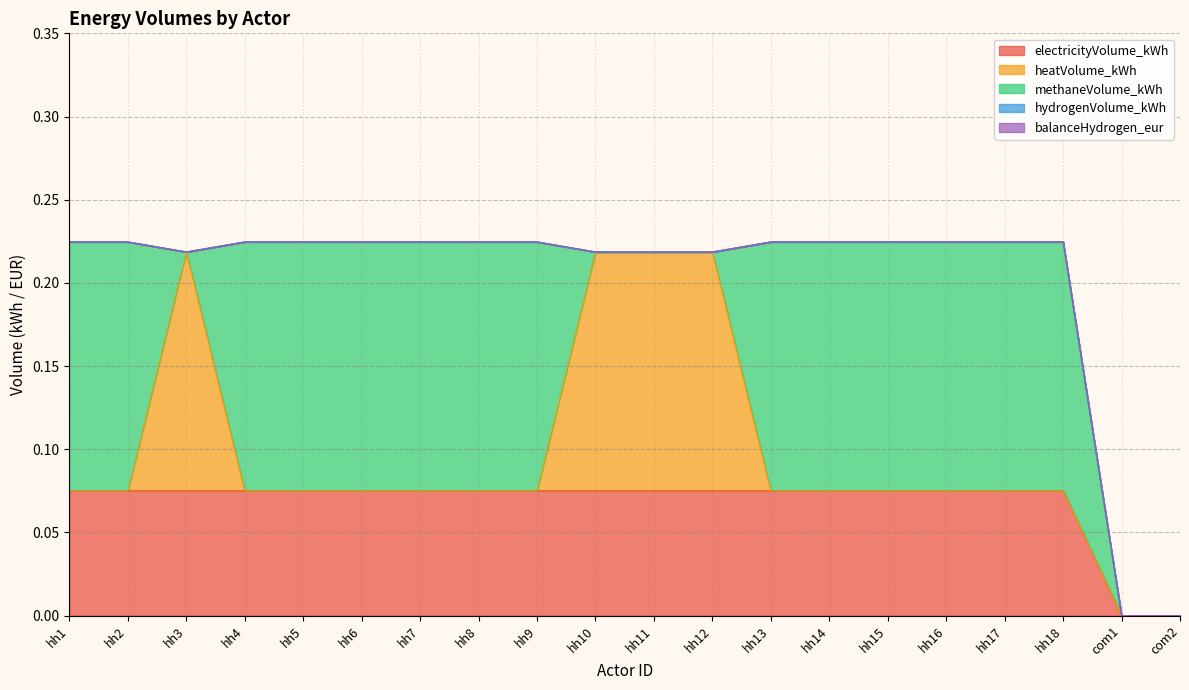

Reading left to right, what are all the values shown in this chart?

electricityVolume_kWh: hh1=0.1	hh2=0.1	hh3=0.1	hh4=0.1	hh5=0.1	hh6=0.1	hh7=0.1	hh8=0.1	hh9=0.1	hh10=0.1	hh11=0.1	hh12=0.1	hh13=0.1	hh14=0.1	hh15=0.1	hh16=0.1	hh17=0.1	hh18=0.1	com1=0.0	com2=0.0
heatVolume_kWh: hh1=0.0	hh2=0.0	hh3=0.1	hh4=0.0	hh5=0.0	hh6=0.0	hh7=0.0	hh8=0.0	hh9=0.0	hh10=0.1	hh11=0.1	hh12=0.1	hh13=0.0	hh14=0.0	hh15=0.0	hh16=0.0	hh17=0.0	hh18=0.0	com1=0.0	com2=0.0
methaneVolume_kWh: hh1=0.1	hh2=0.1	hh3=0.0	hh4=0.1	hh5=0.1	hh6=0.1	hh7=0.1	hh8=0.1	hh9=0.1	hh10=0.0	hh11=0.0	hh12=0.0	hh13=0.1	hh14=0.1	hh15=0.1	hh16=0.1	hh17=0.1	hh18=0.1	com1=0.0	com2=0.0
hydrogenVolume_kWh: hh1=0.0	hh2=0.0	hh3=0.0	hh4=0.0	hh5=0.0	hh6=0.0	hh7=0.0	hh8=0.0	hh9=0.0	hh10=0.0	hh11=0.0	hh12=0.0	hh13=0.0	hh14=0.0	hh15=0.0	hh16=0.0	hh17=0.0	hh18=0.0	com1=0.0	com2=0.0
balanceHydrogen_eur: hh1=0.0	hh2=0.0	hh3=0.0	hh4=0.0	hh5=0.0	hh6=0.0	hh7=0.0	hh8=0.0	hh9=0.0	hh10=0.0	hh11=0.0	hh12=0.0	hh13=0.0	hh14=0.0	hh15=0.0	hh16=0.0	hh17=0.0	hh18=0.0	com1=0.0	com2=0.0